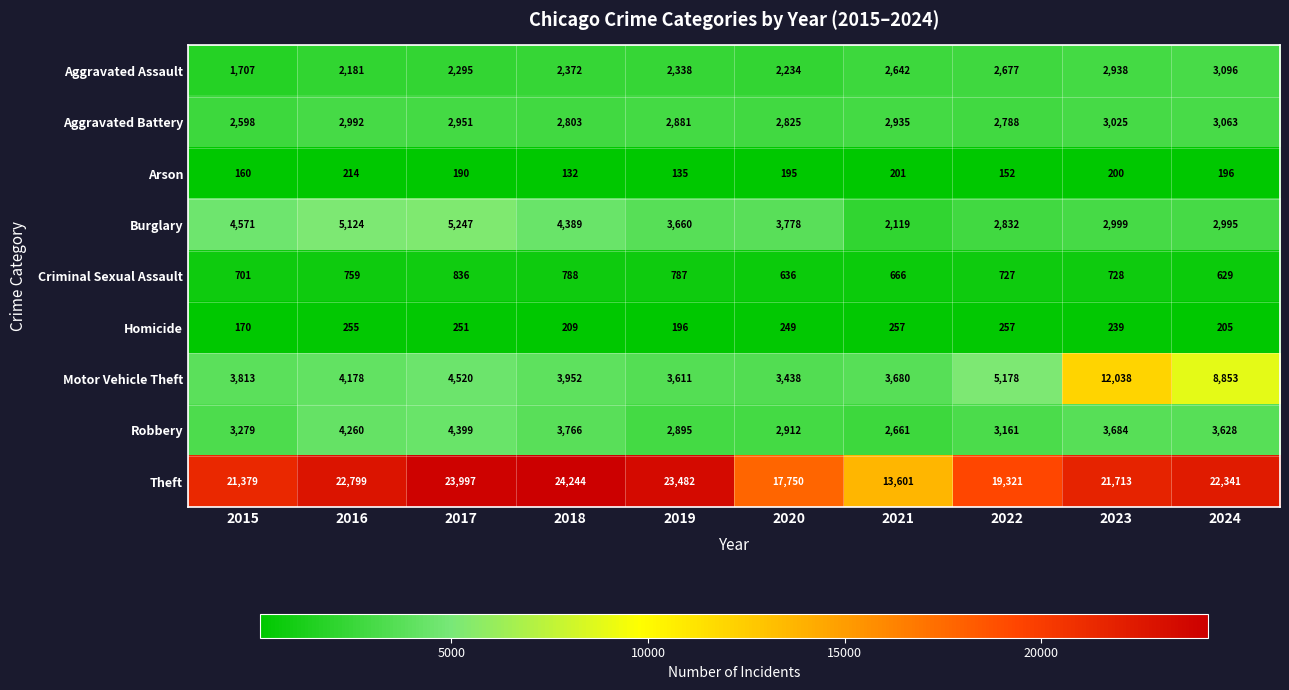

What is the difference between the maximum and minimum values in the Criminal Sexual Assault series?

207